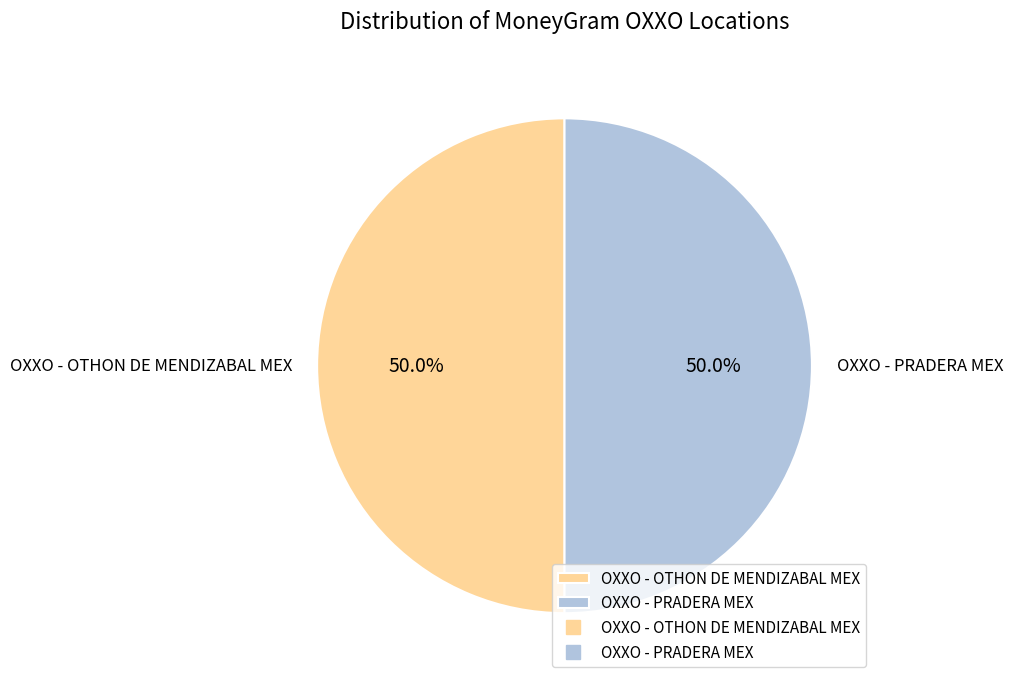

Approximately how many times larger is the value at OXXO - PRADERA MEX compared to OXXO - OTHON DE MENDIZABAL MEX?

1.0